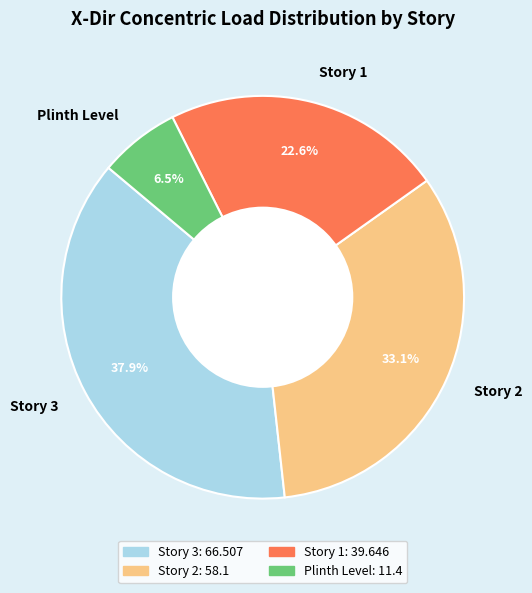

How many slices are in this pie chart?

4